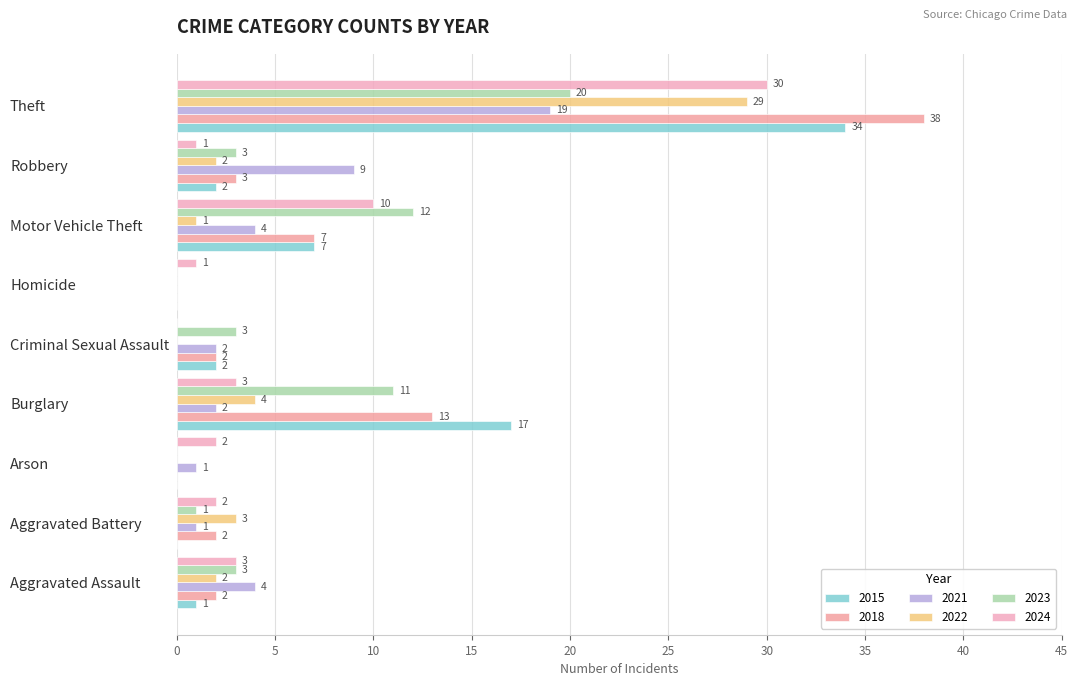

How many distinct data groups are displayed?

6